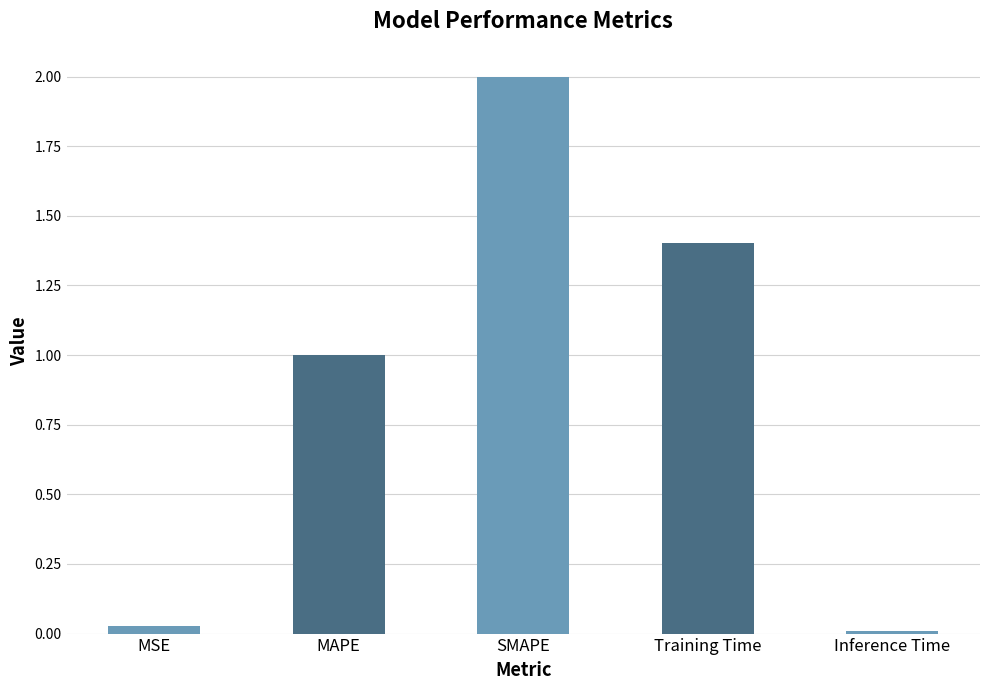

The chart shows a value of 0.0 at Inference Time. True or false?

True